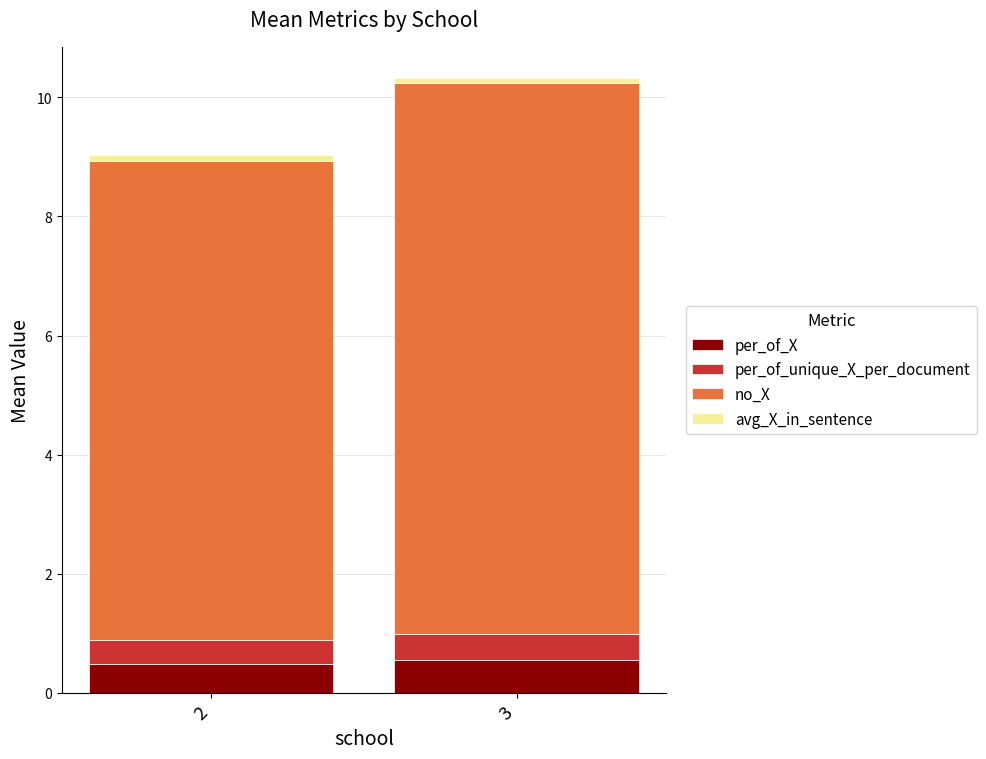

Are the bars horizontal?

No